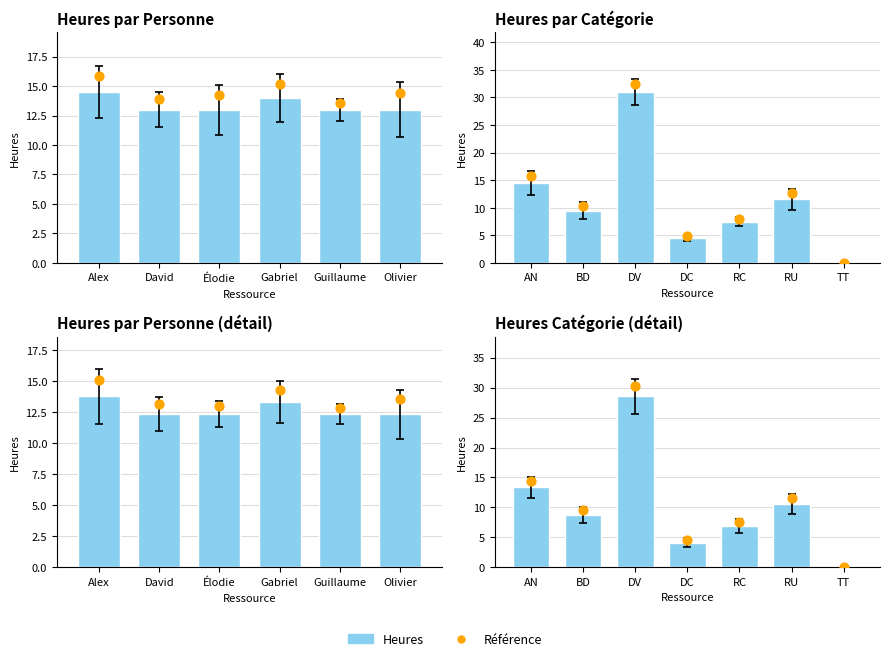

Which series reaches the maximum Y coordinate?

Référence